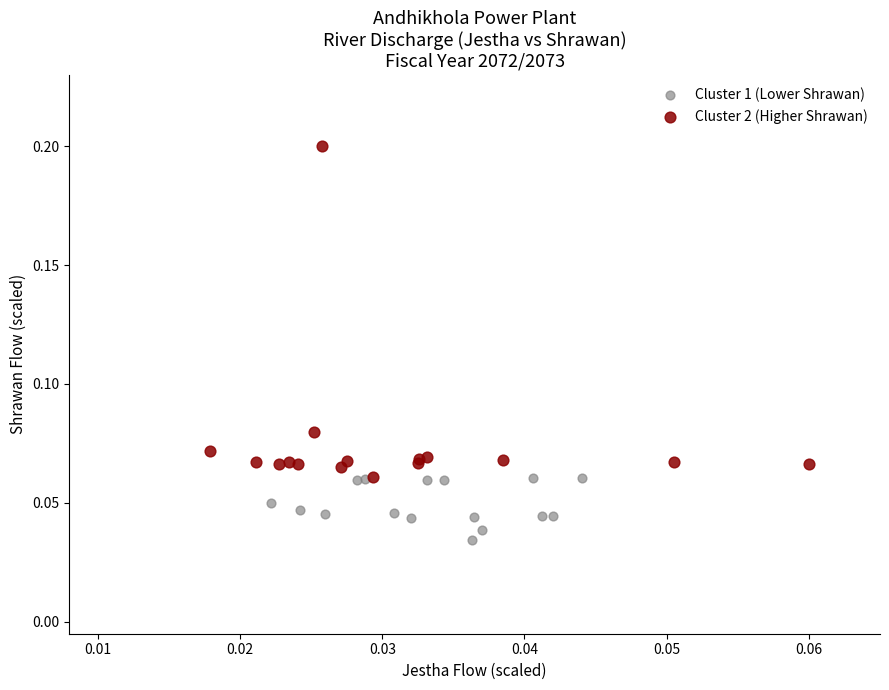

What are all the series names shown in the legend?

Cluster 1 (Lower Shrawan), Cluster 2 (Higher Shrawan)